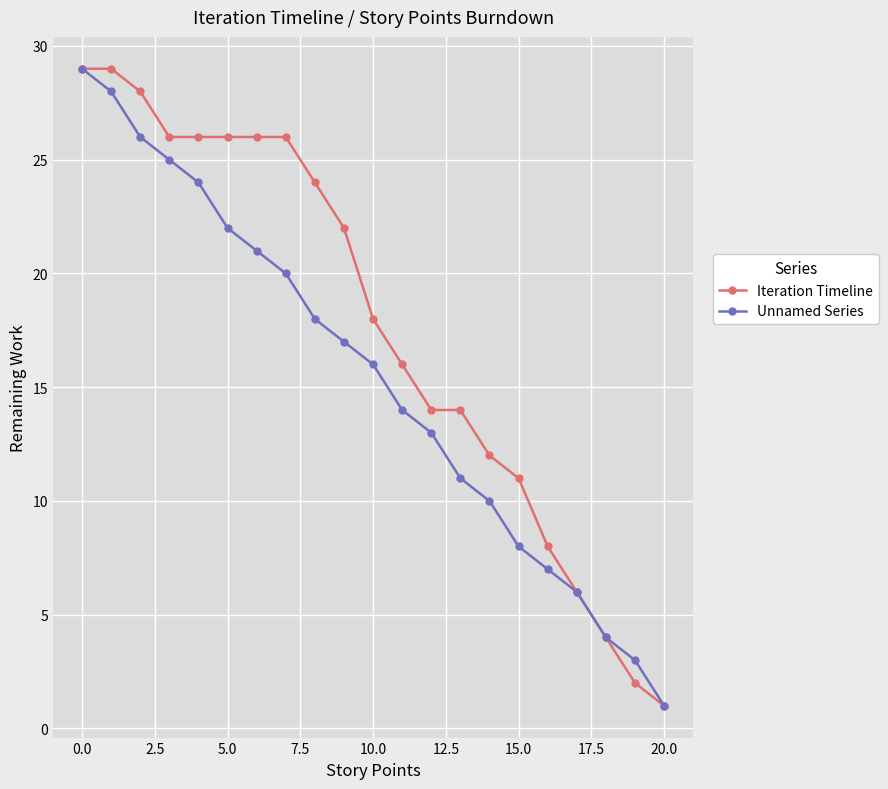

How many data points in Unnamed Series are less than 16?

10